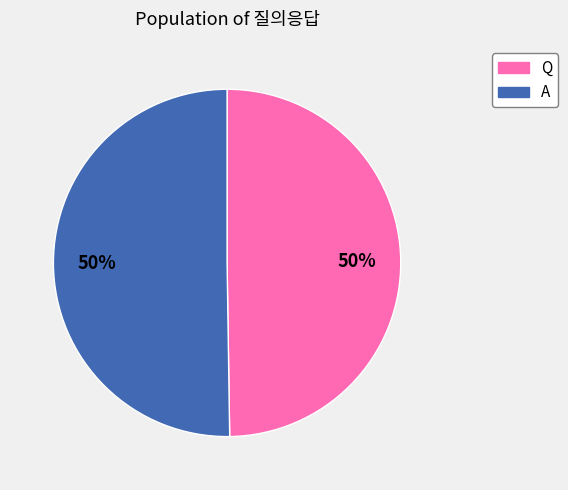

Is it true that Q is 50% of the pie?

True